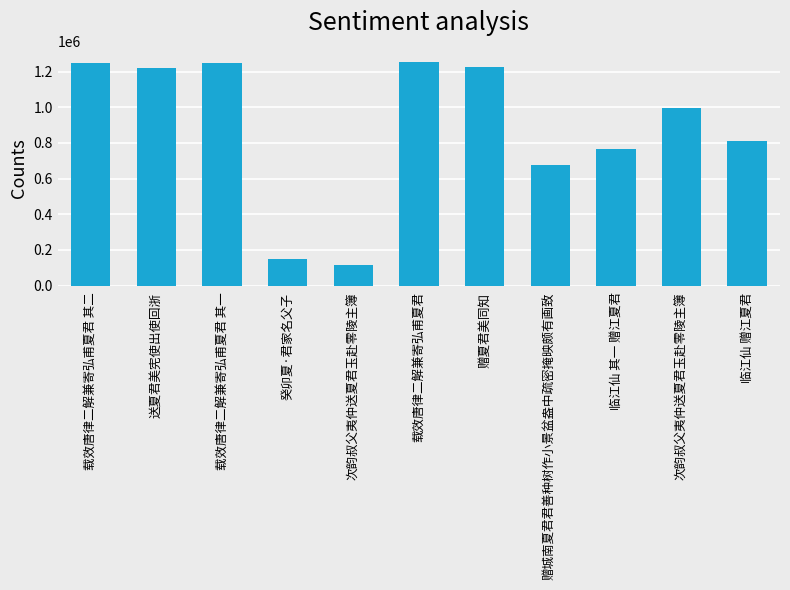

Reading right to left, extract all data points from this chart.

812805	996657	763403	677146	1226547	1253208	114597	147703	1247025	1218763	1247026